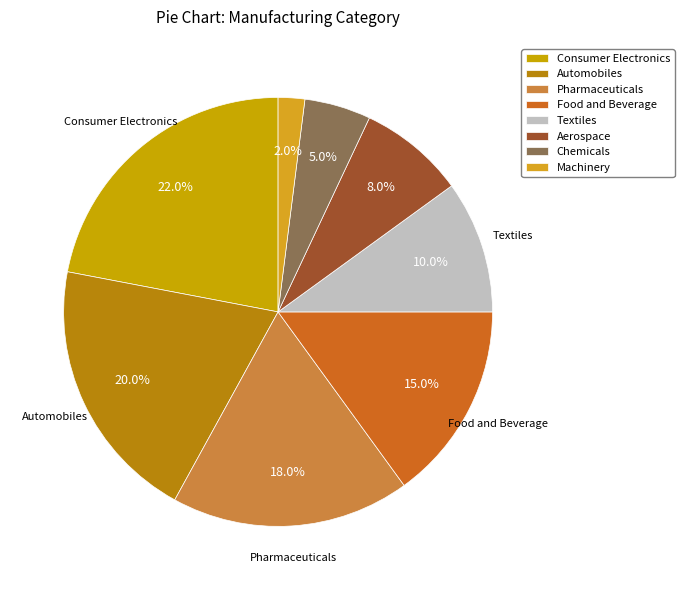

The Pharmaceuticals slice represents 6% of the pie. True or false?

False